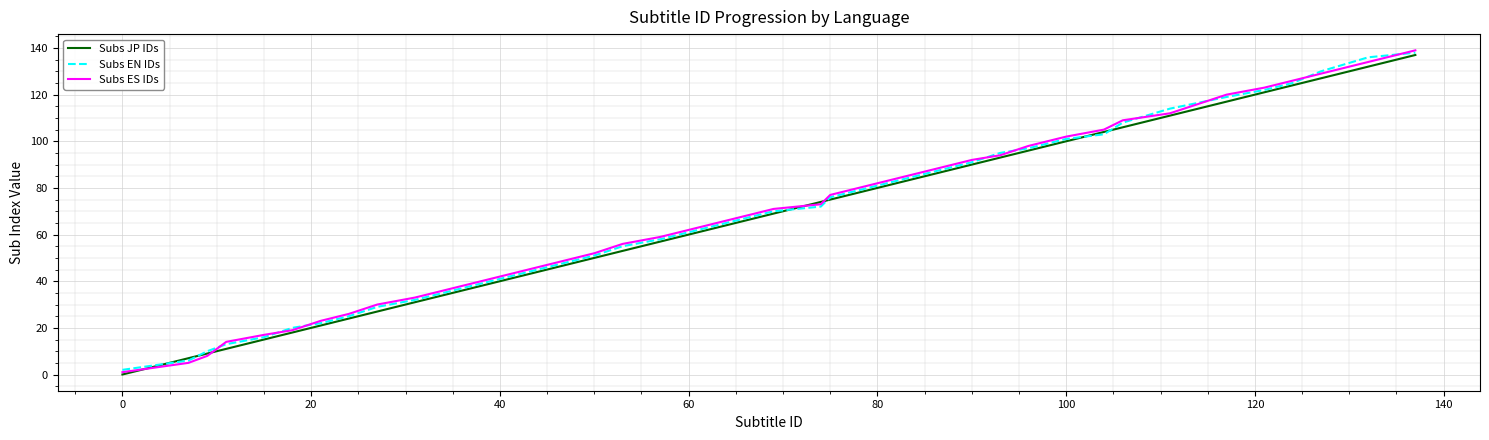

What is the greatest value displayed?

139